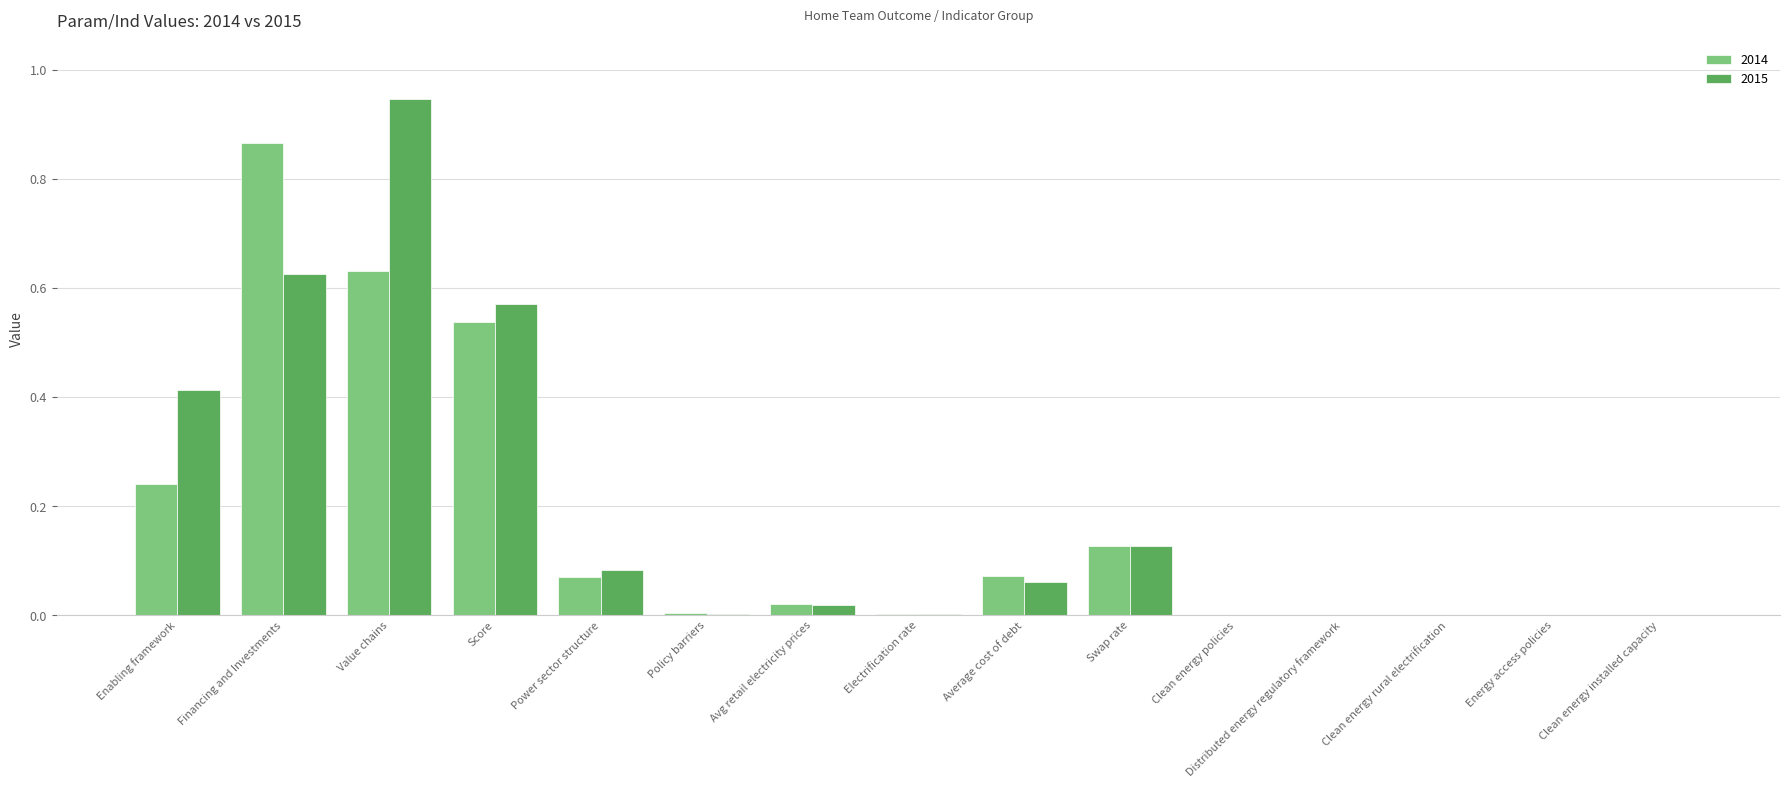

Which series has the widest spread of values?

2015